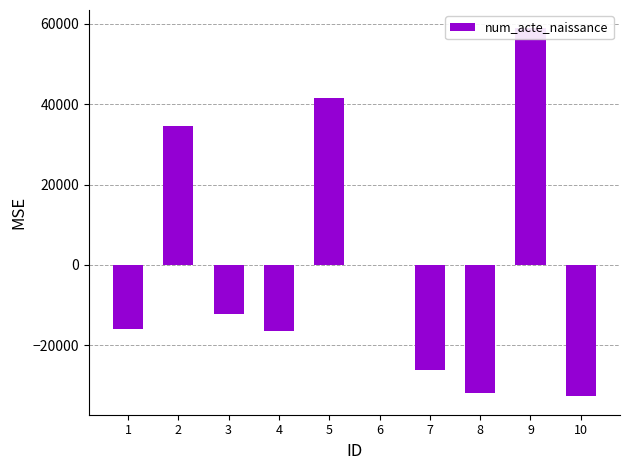

The chart shows a value of 26.2 at 6. True or false?

True